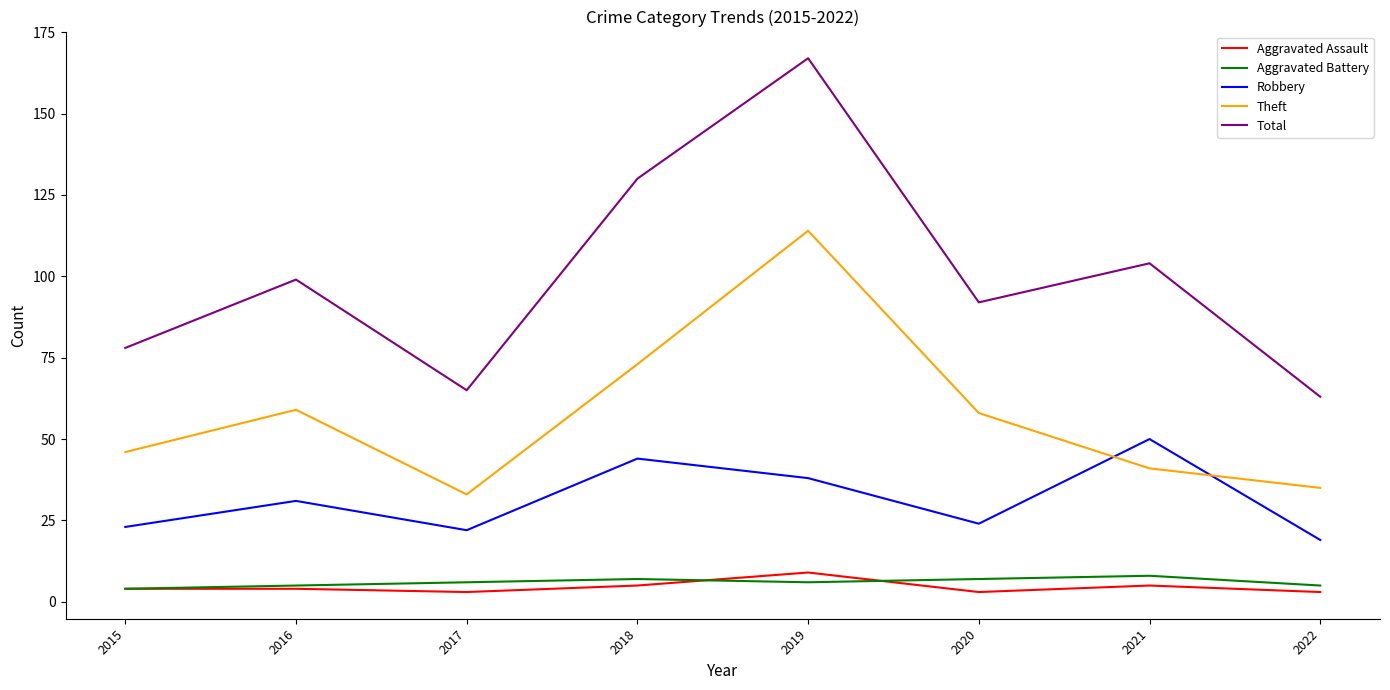

In Total, how many points are higher than both neighbors (excluding endpoints)?

3